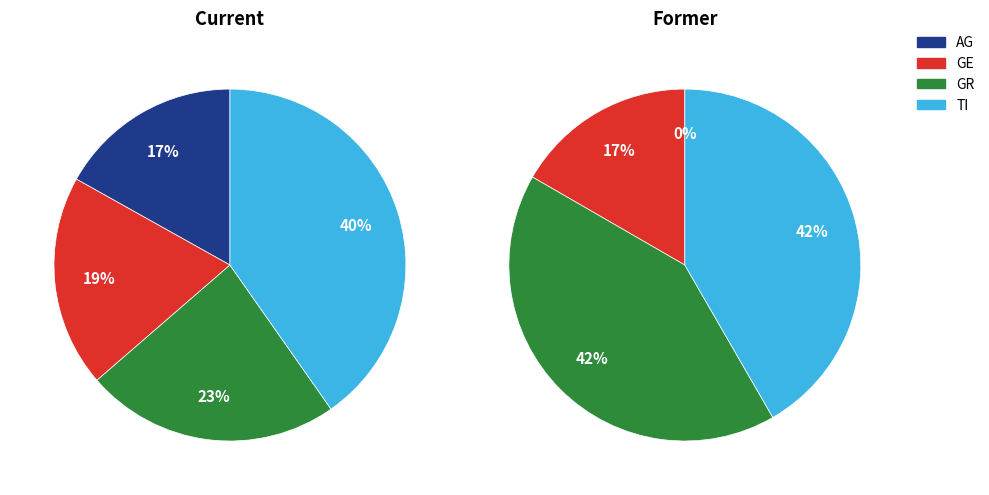

What percentage is NOT represented by 13?

92.3%